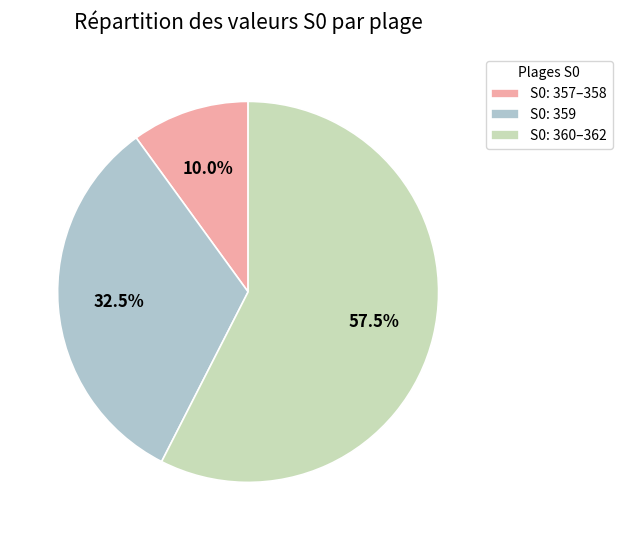

What is the smallest slice in the pie chart?

S0: 357–358